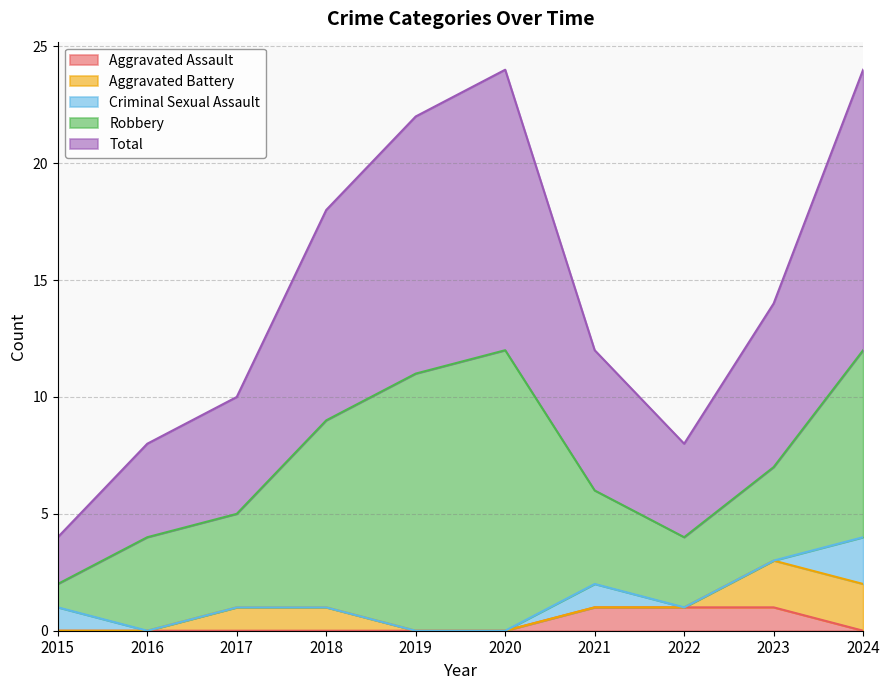

List the labels in order of Aggravated Battery value, largest first.

2023, 2024, 2017, 2018, 2015, 2016, 2019, 2020, 2021, 2022